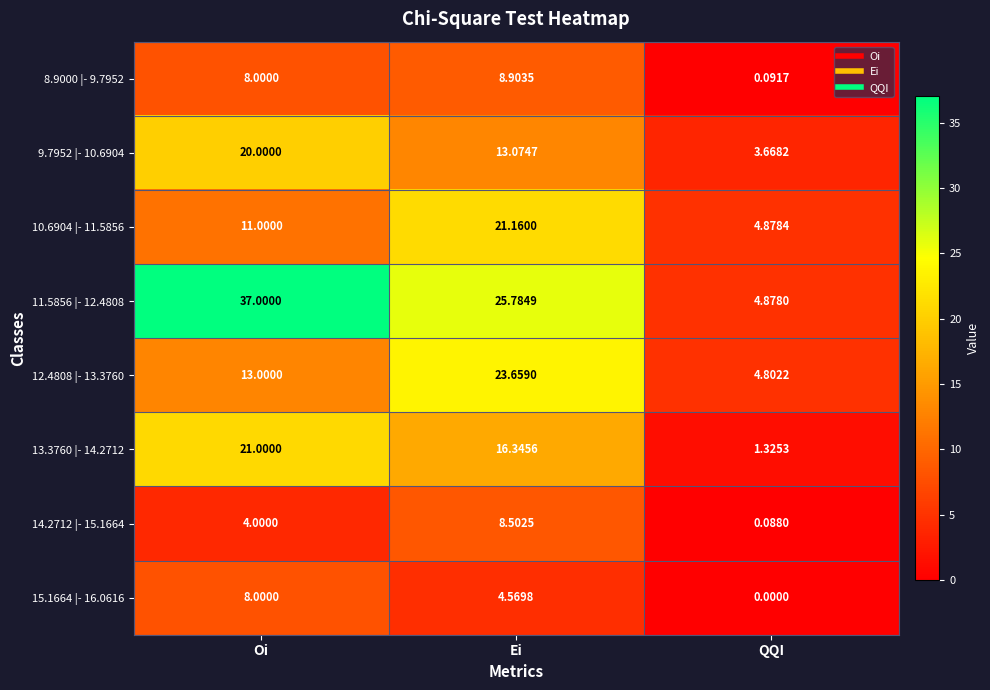

What is the maximum value shown in the chart?

37.0